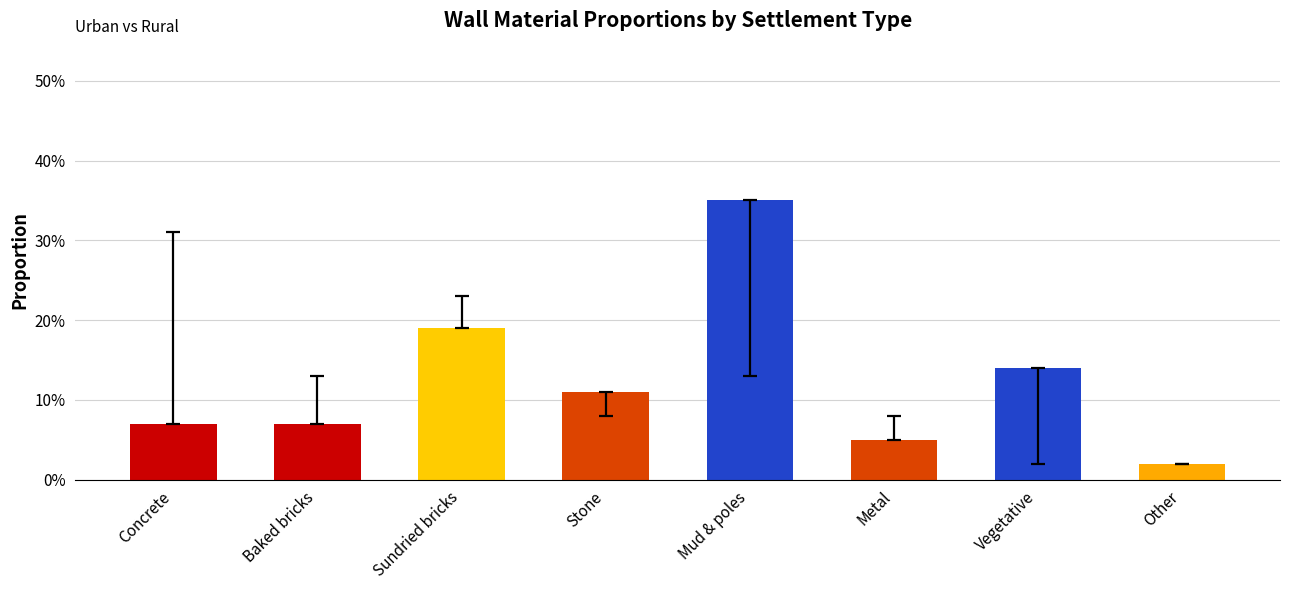

Does the chart contain any negative values?

No